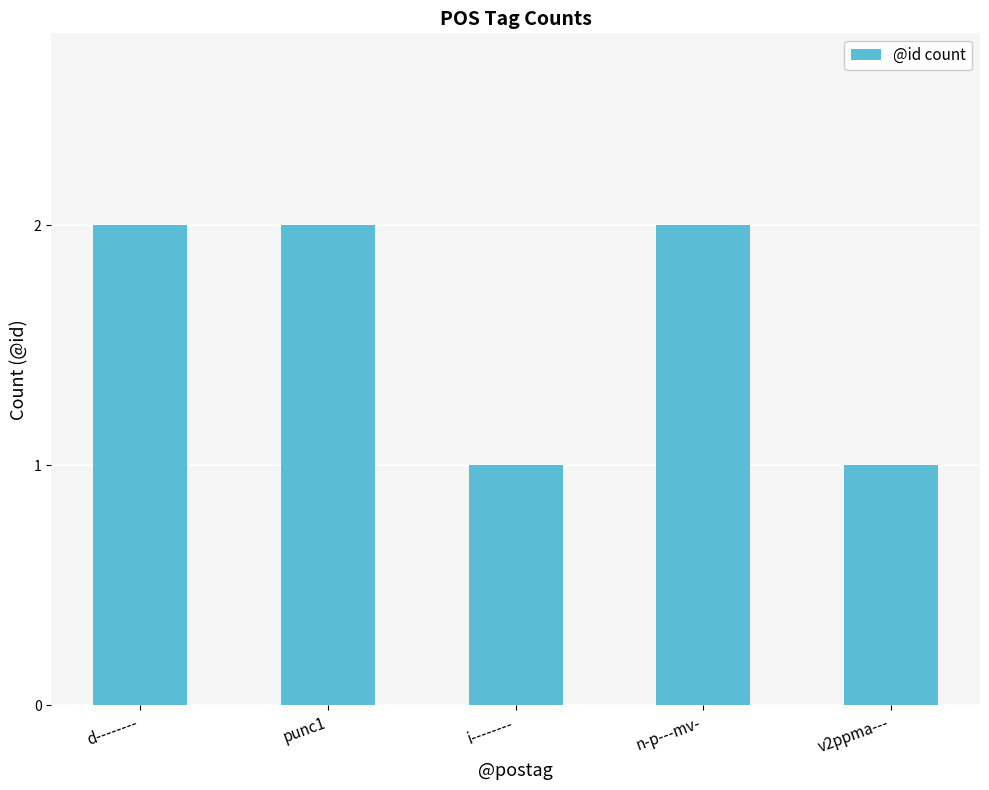

What is the minimum value shown in the chart?

1